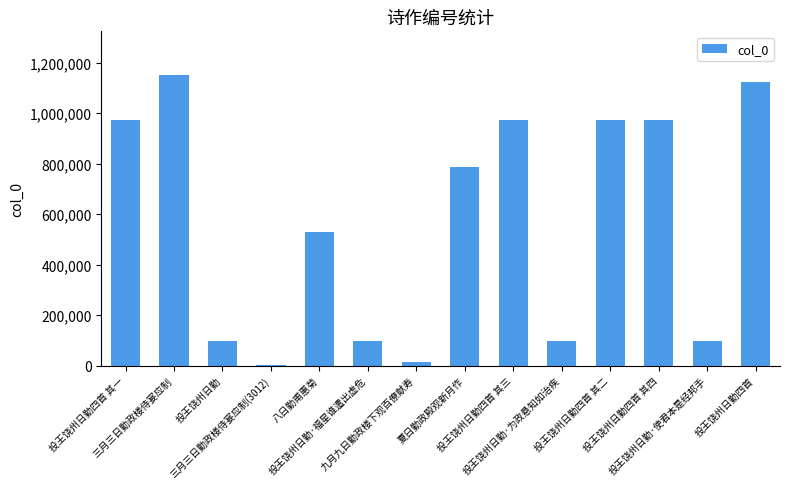

What is the sum of all values?

7886767